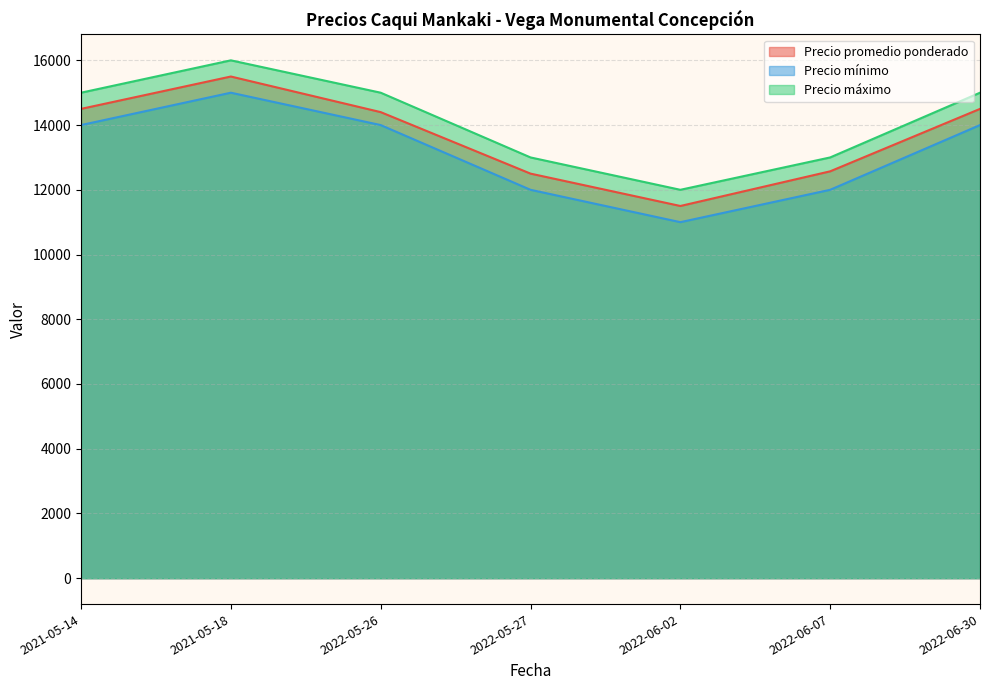

What are all the series names shown in the legend?

Precio promedio ponderado, Precio mínimo, Precio máximo